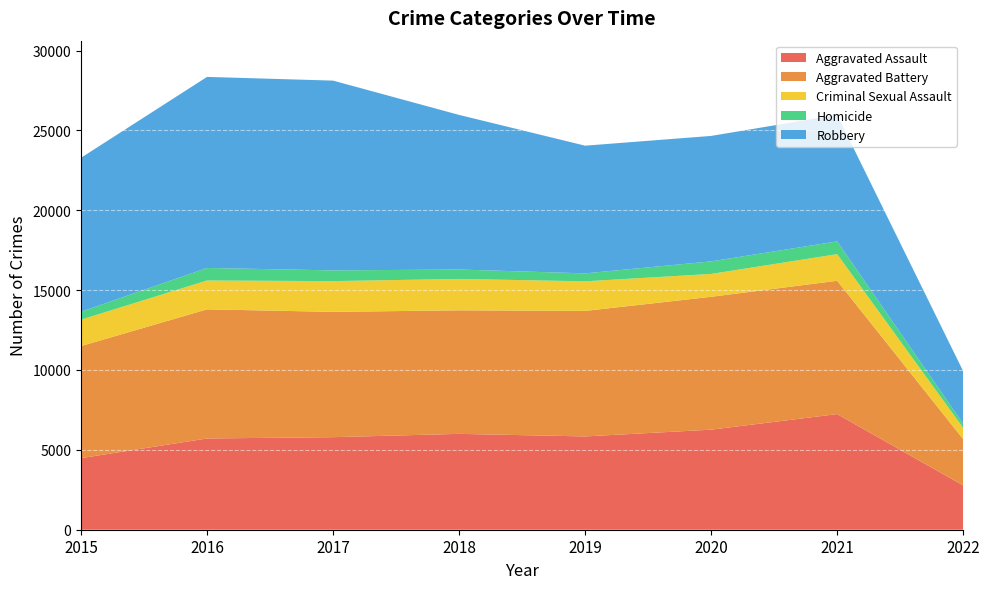

Reading left to right, transcribe all the data shown in this chart.

Aggravated Assault: 4480	5712	5793	6001	5840	6263	7238	2772
Aggravated Battery: 7018	8085	7845	7735	7857	8319	8347	2899
Criminal Sexual Assault: 1653	1805	1925	1964	1853	1431	1666	704
Homicide: 496	786	672	589	498	785	801	256
Robbery: 9638	11960	11880	9679	7994	7855	7920	3295